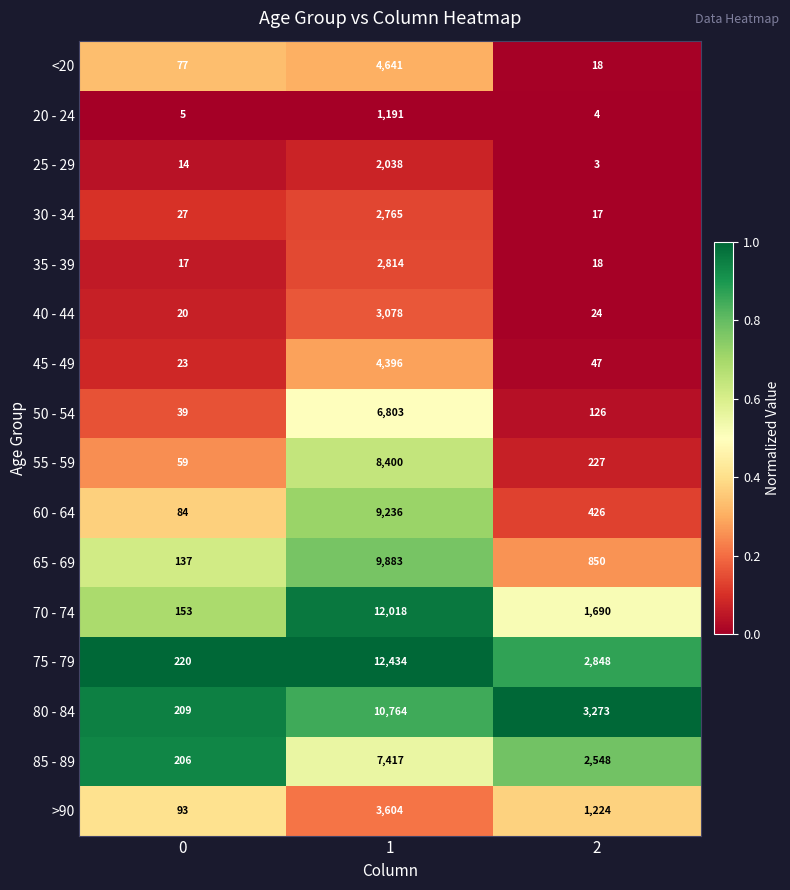

Is it true that 45 - 49 equals 47 at 2?

True